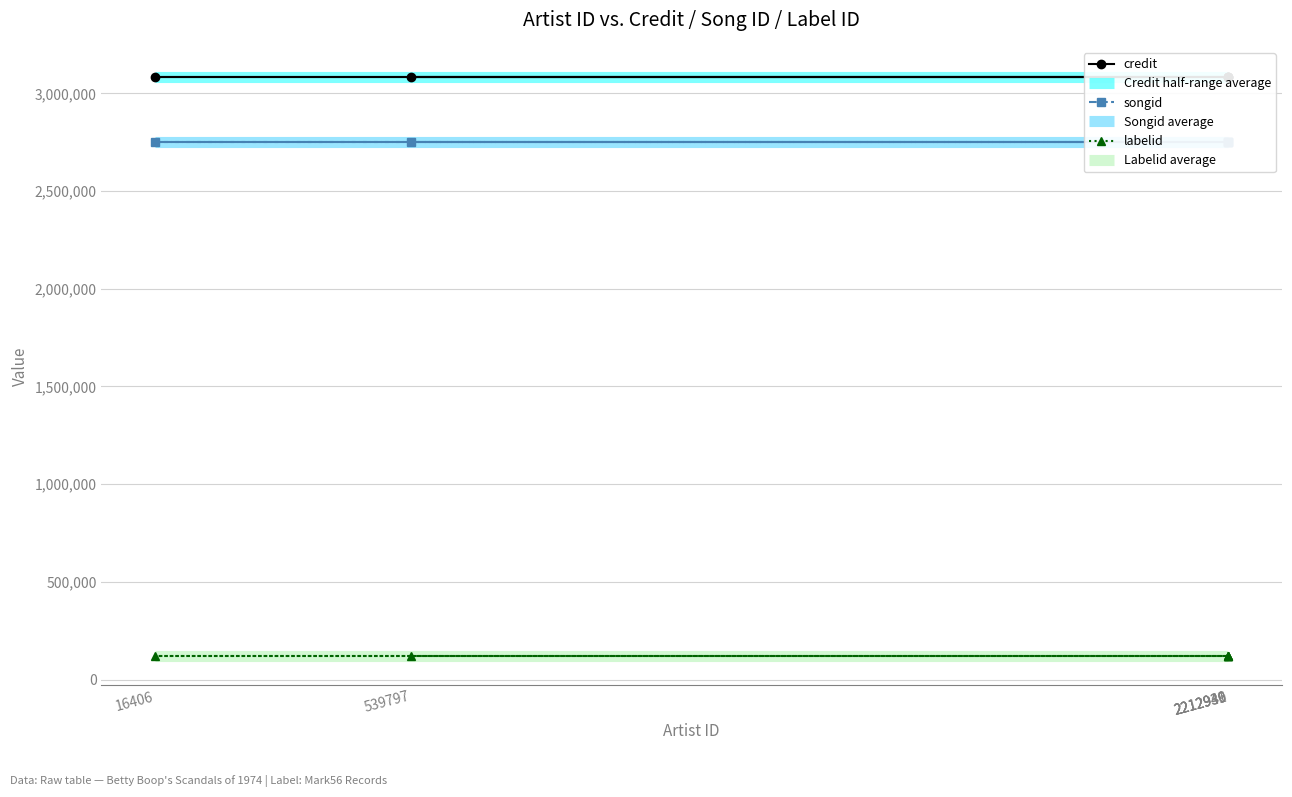

Reading right to left, list all the values displayed in this chart.

credit: 3083343	3083343	3083343	3083343	3083343	3083343
songid: 2753293	2753293	2753293	2753293	2753293	2753293
labelid: 120746	120746	120746	120746	120746	120746